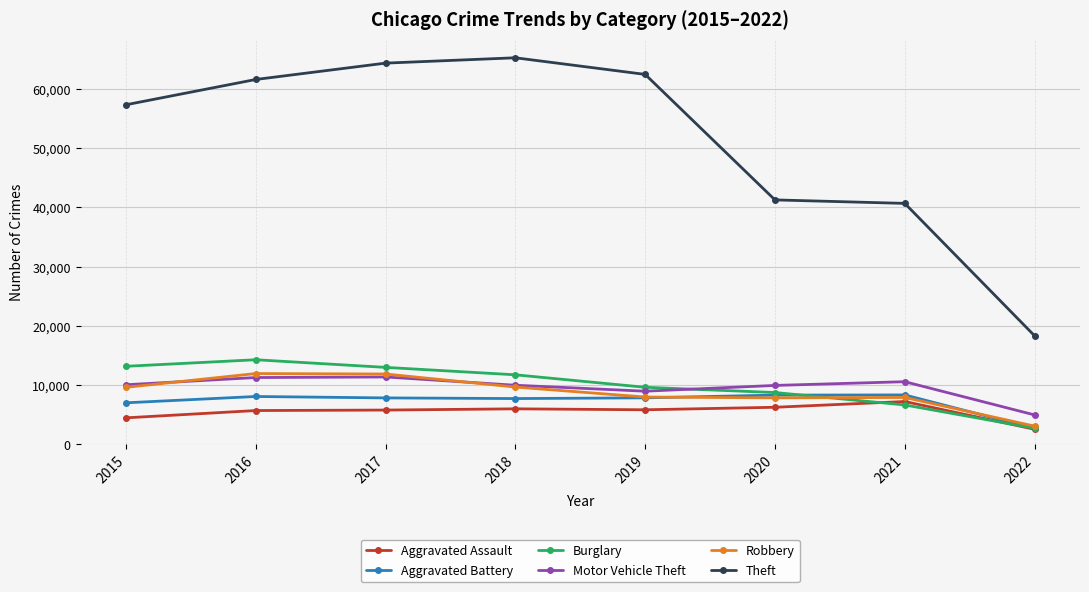

What is the value of the Motor Vehicle Theft point at the 1st from the left?

10068